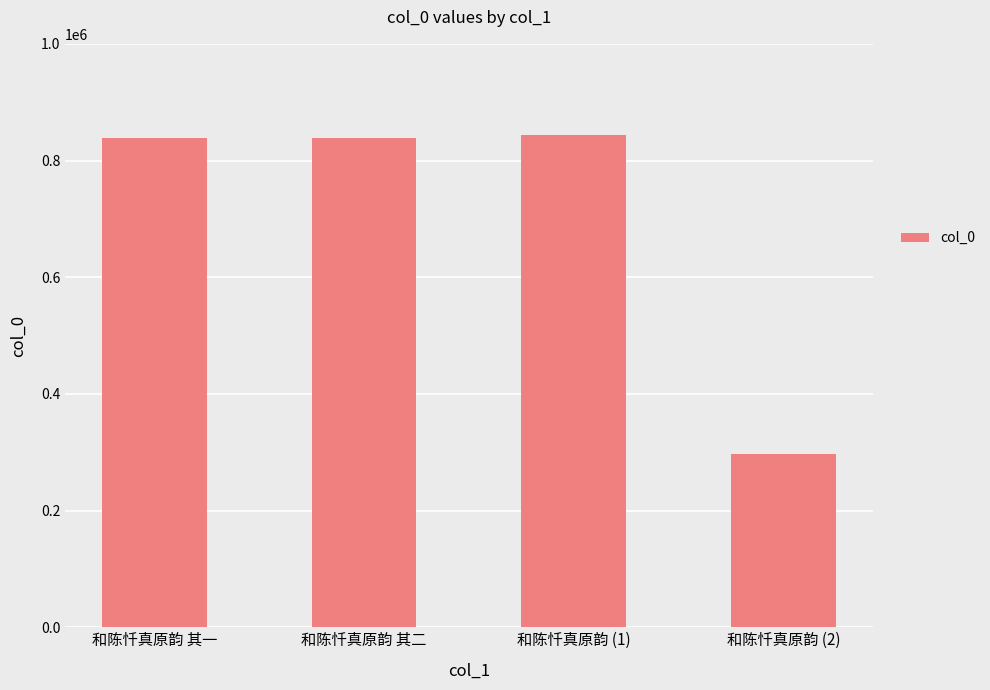

What is the label of the 4th bar from the left?

和陈忏真原韵 (2)